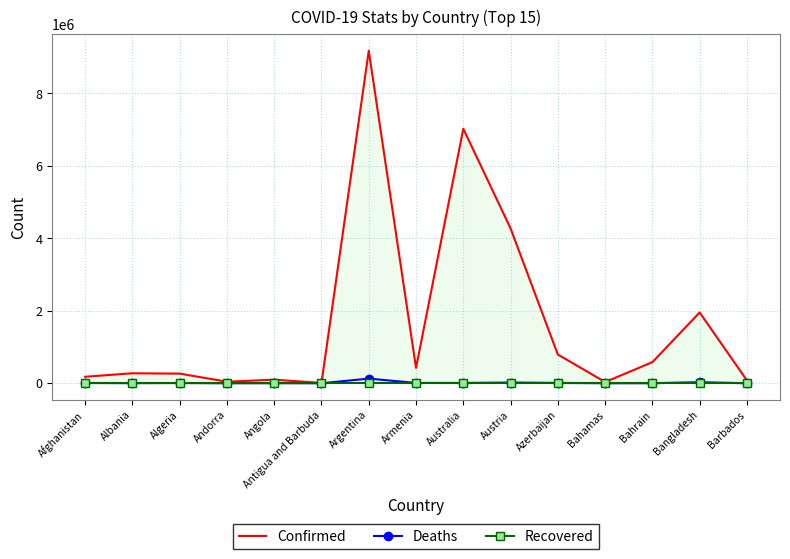

At which label does Recovered reach its minimum?

Afghanistan